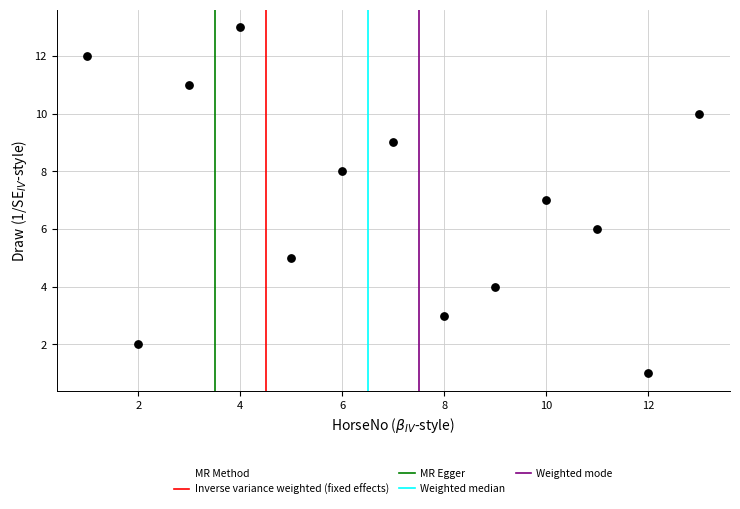

What is the range of Y values (max minus min)?

12